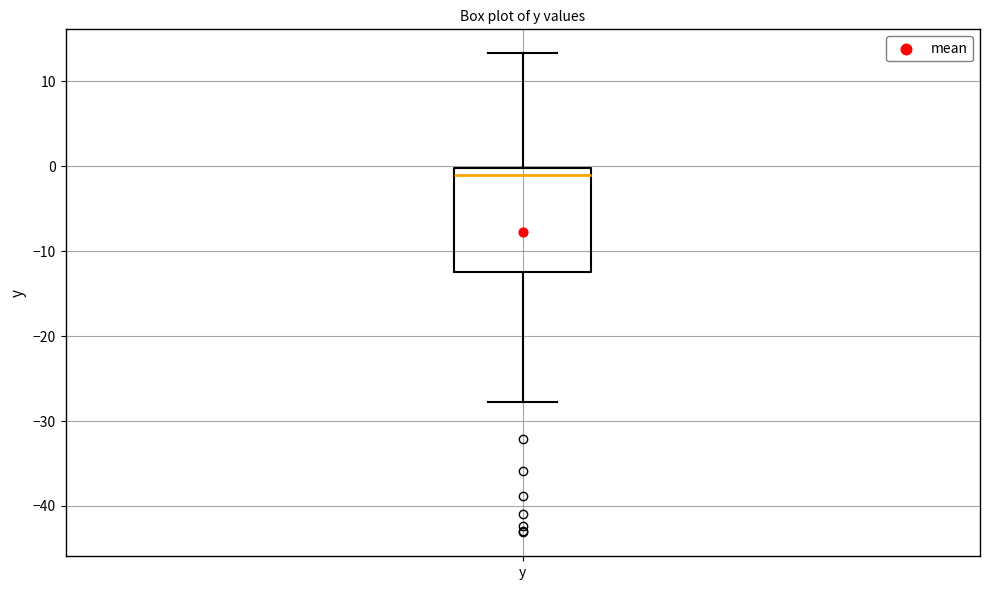

Read this box plot against the y-axis: the position of the median line, the range covered by the box, and the ends of both whiskers. The values are not printed on the chart, so give them approximately, as read against the axis.

median -1, box -12 to 0, whiskers -28 to 13